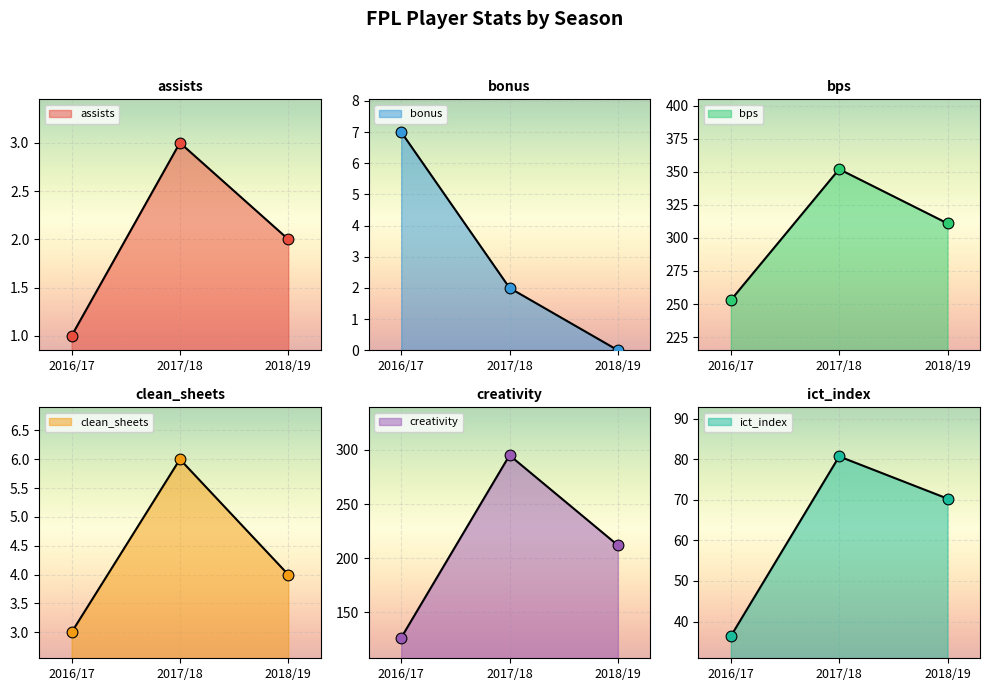

At how many categories does at least one series exceed 206?

3